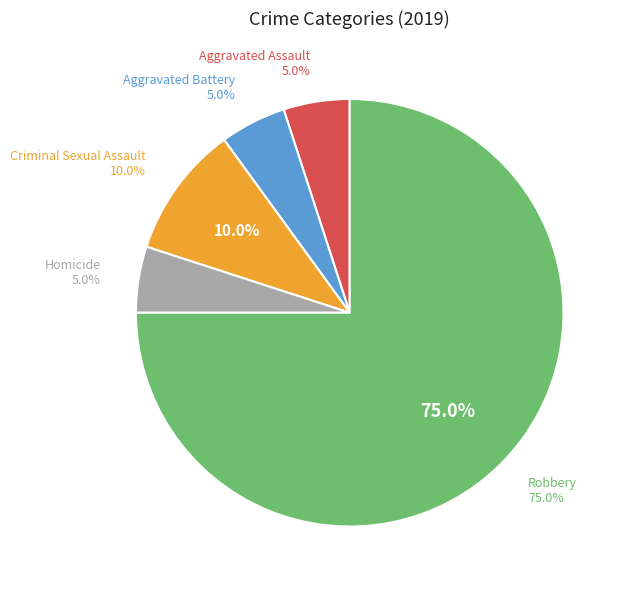

To the nearest percent, what portion does Robbery represent?

75%